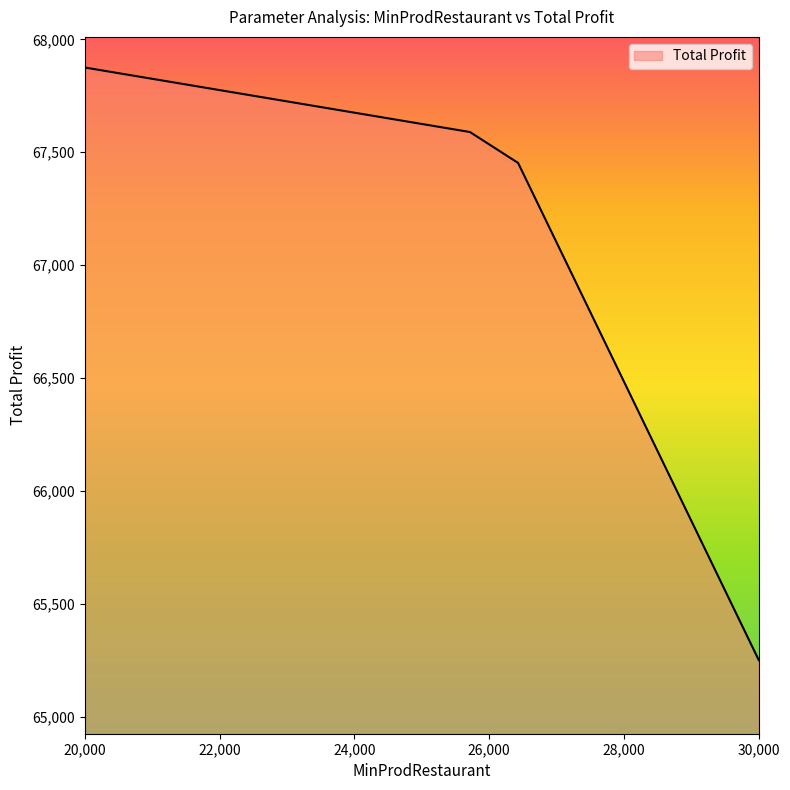

What is the minimum value shown in the chart?

65250.0